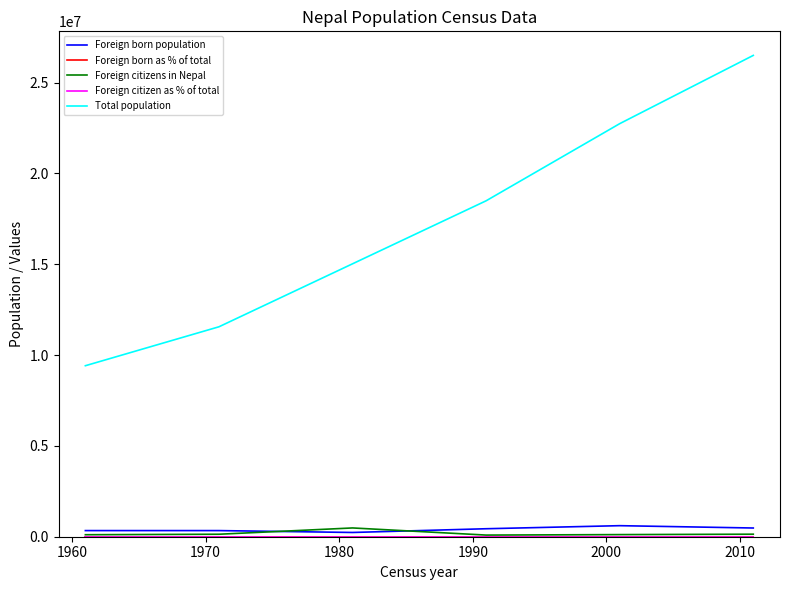

Which series has the largest total across all categories?

Total population